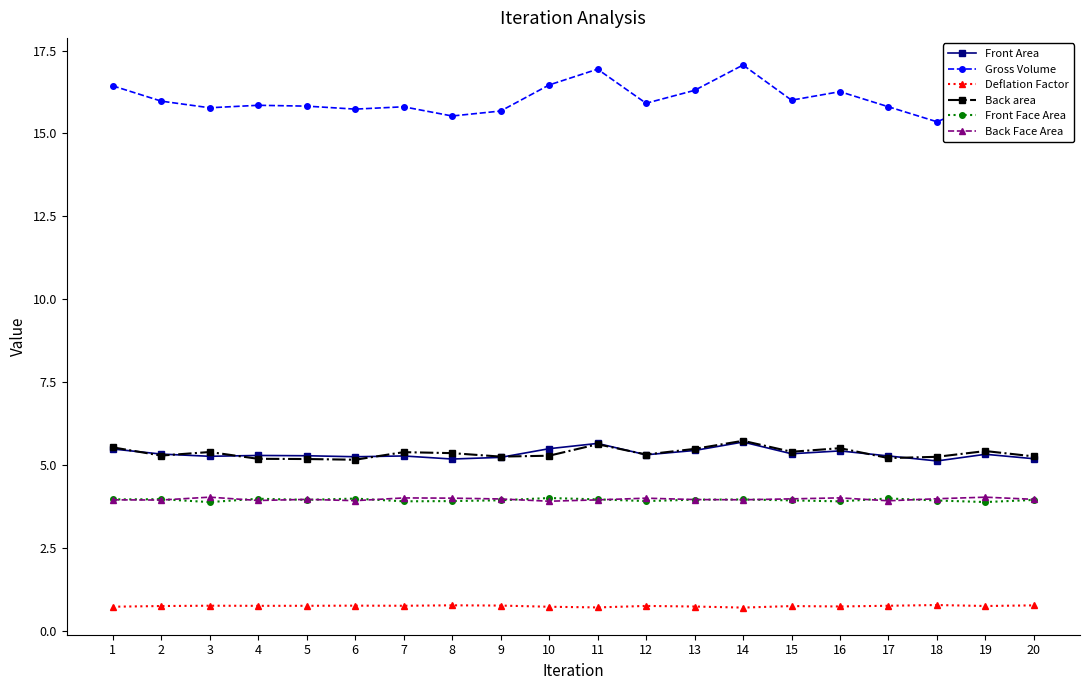

Which series has the largest range (max minus min)?

Gross Volume